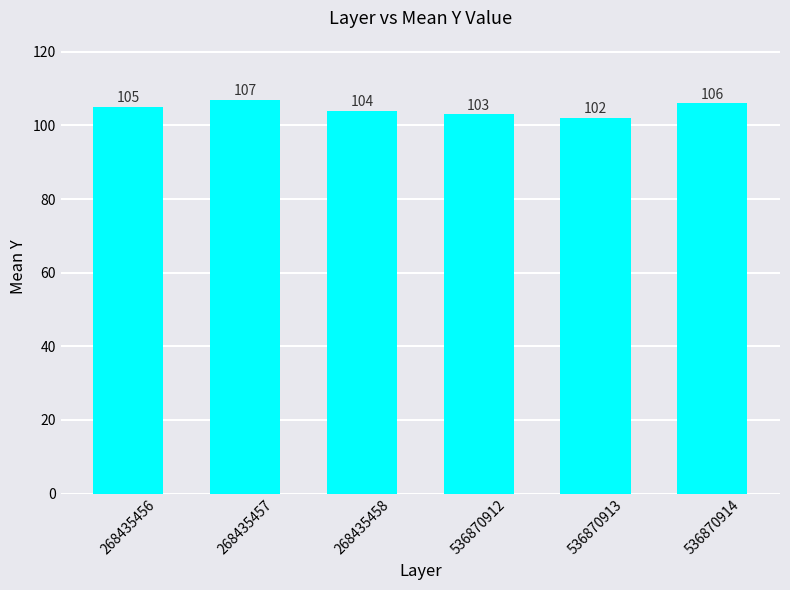

What is the value of the 3rd bar from the left?

104